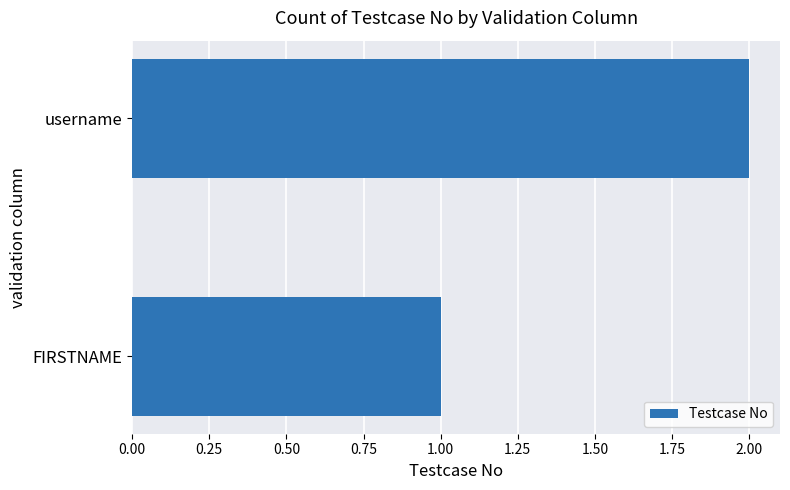

Which has a higher value, FIRSTNAME or username?

username